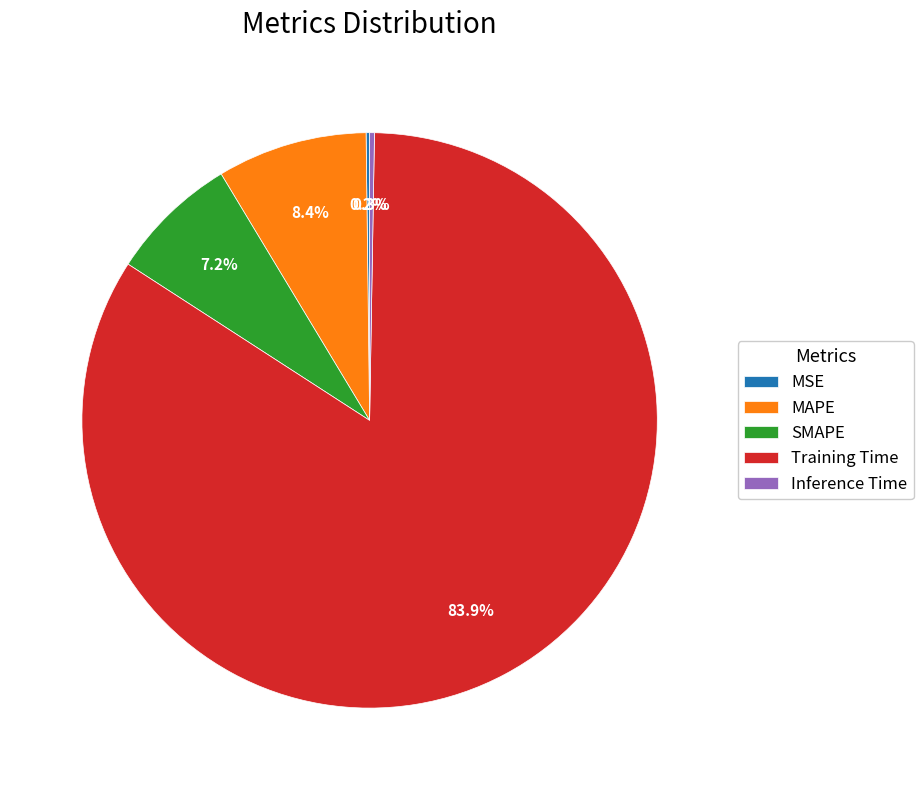

Which has a higher value, SMAPE or MAPE?

MAPE